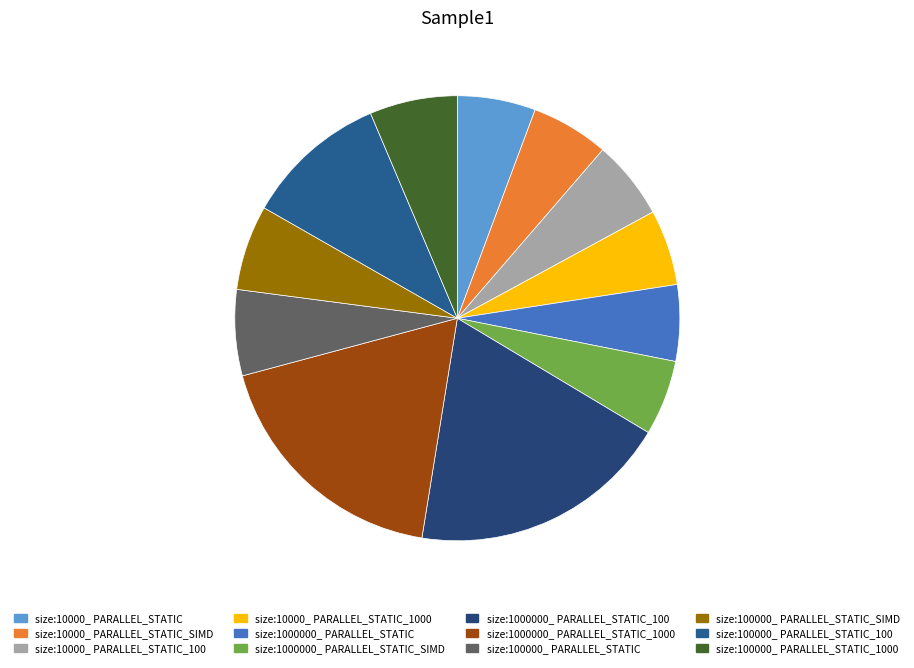

How many slices are in this pie chart?

12